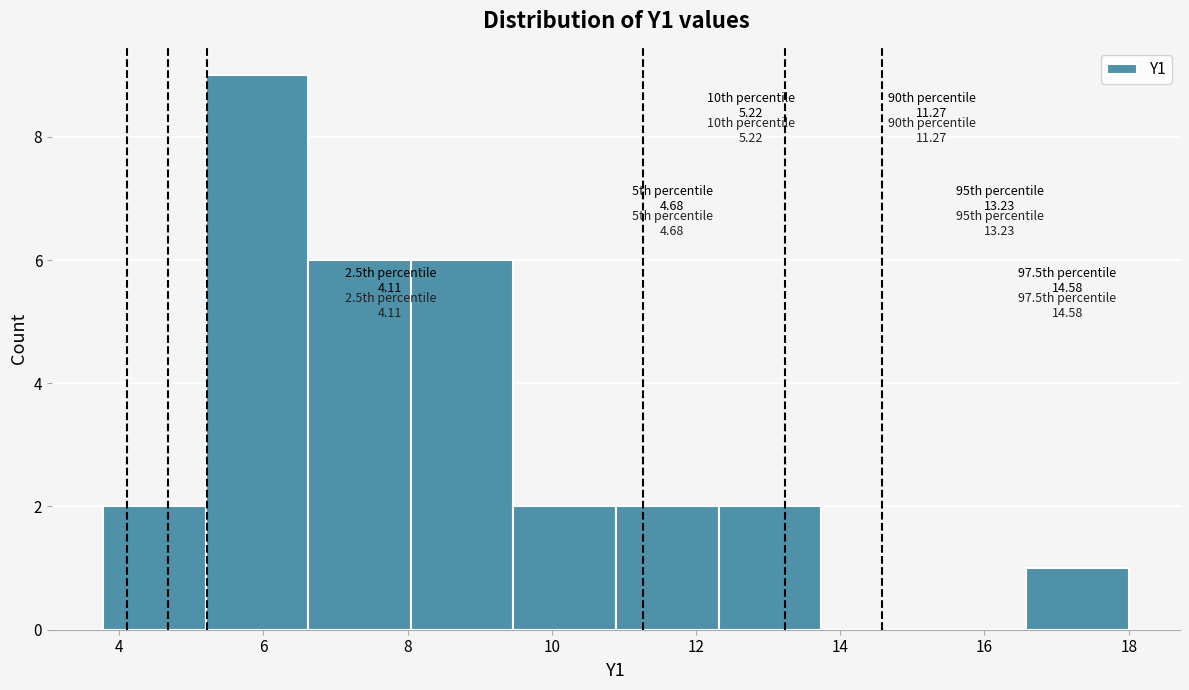

Over which range of the x-axis is the bar tallest?

5.2 to 6.6